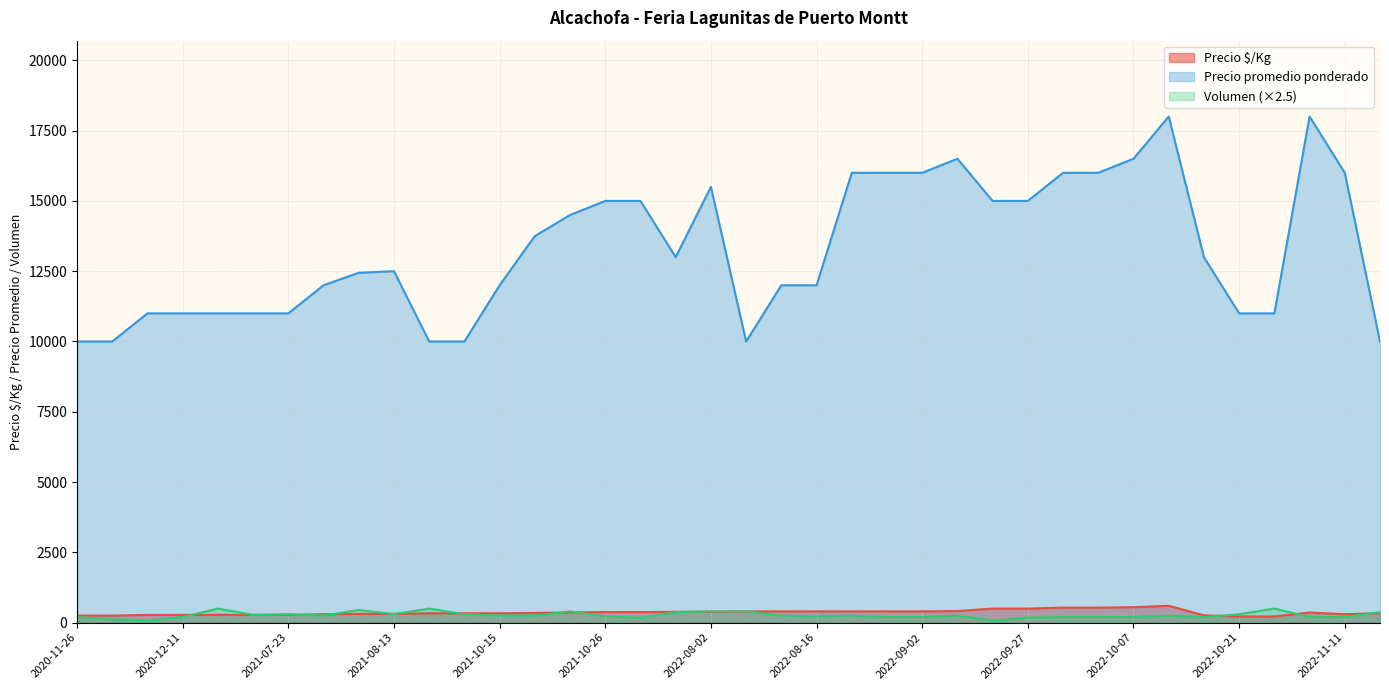

The value of Precio promedio ponderado at 2022-09-06 is 16500. True or false?

True